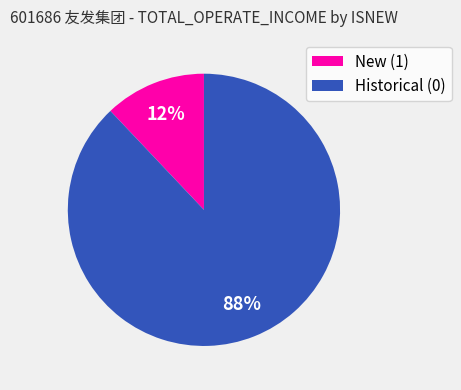

Combined, do New (1) and Historical (0) account for over 50%?

Yes